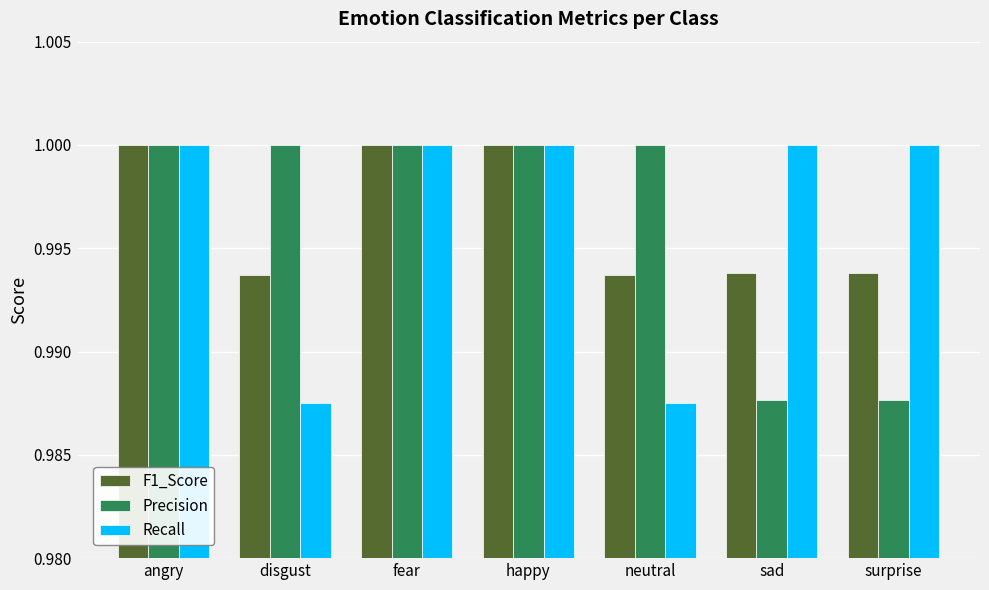

True or false: F1_Score has a value of 1.0 at happy.

True